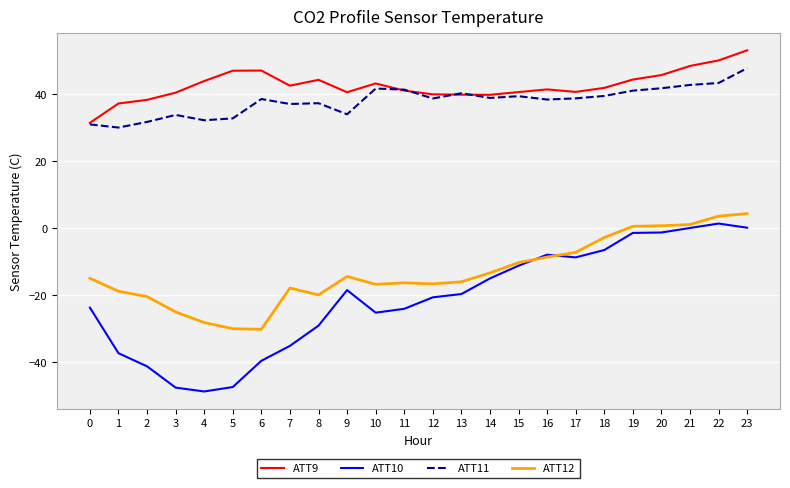

What are all the series names shown in the legend?

ATT9, ATT10, ATT11, ATT12